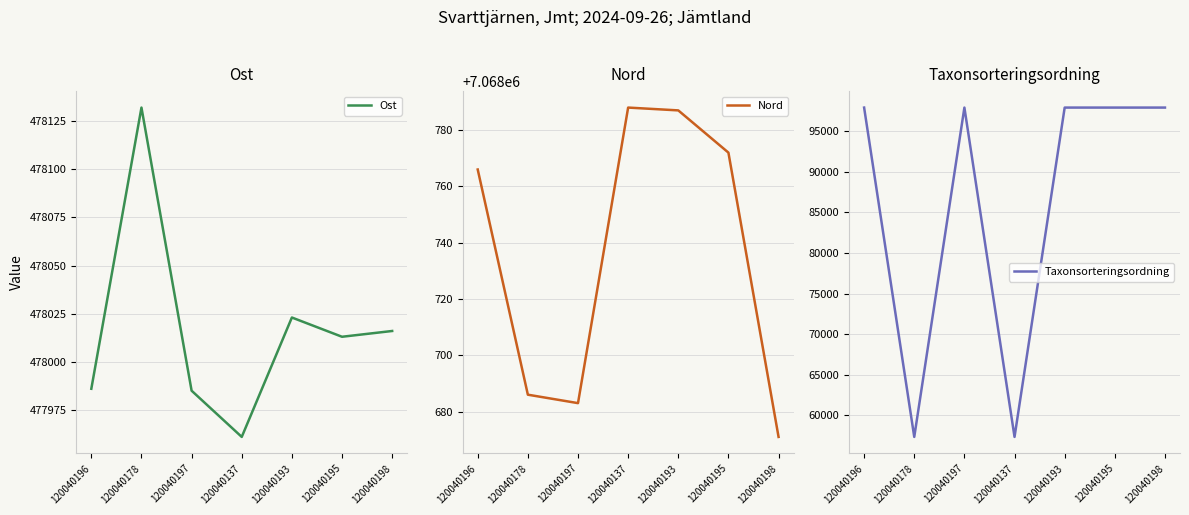

Reading left to right, what are all the values shown in this chart?

Ost: 120040196=477986	120040178=478132	120040197=477985	120040137=477961	120040193=478023	120040195=478013	120040198=478016
Nord: 120040196=7068766	120040178=7068686	120040197=7068683	120040137=7068788	120040193=7068787	120040195=7068772	120040198=7068671
Taxonsorteringsordning: 120040196=97930	120040178=57320	120040197=97930	120040137=57320	120040193=97930	120040195=97930	120040198=97930